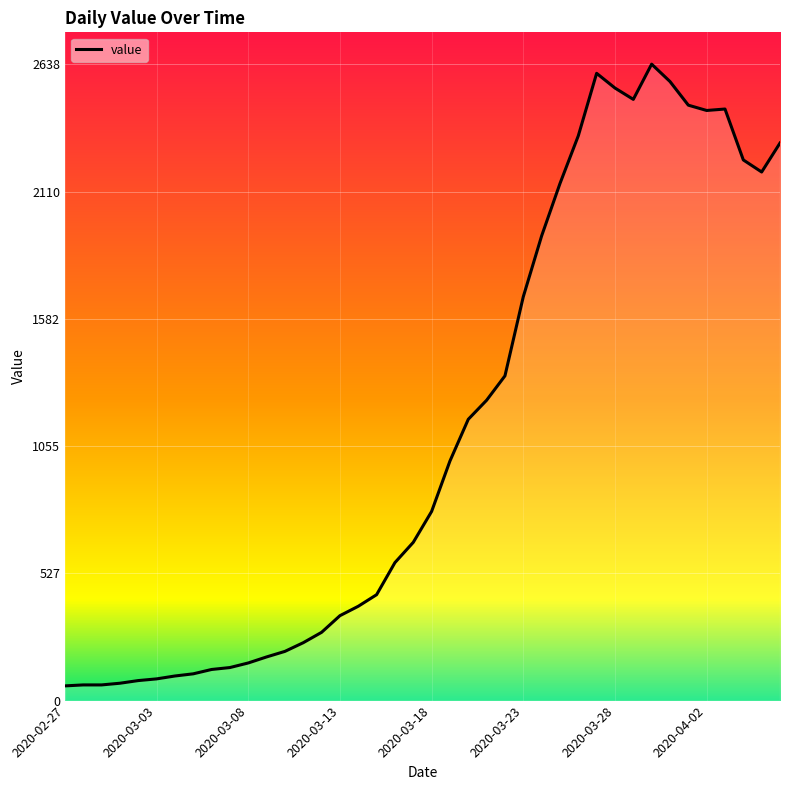

What is the difference between the maximum and minimum values?

2577